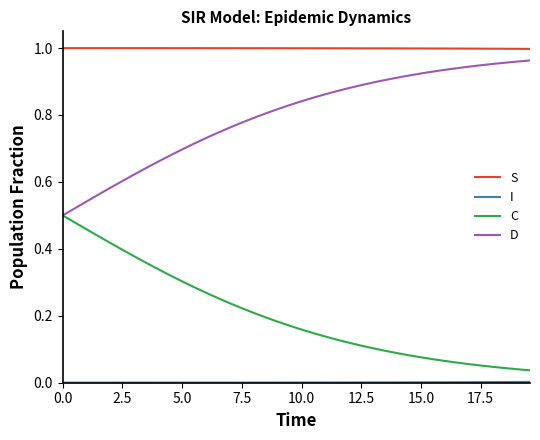

True or false: S and D intersect in this chart.

False